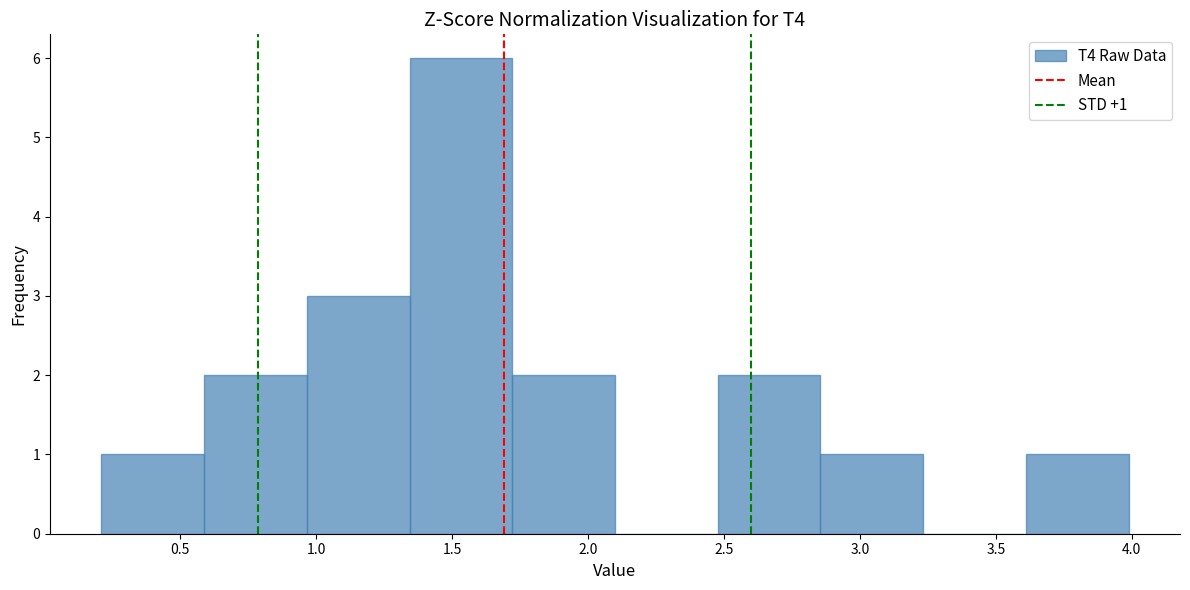

Over which range of the x-axis is the bar tallest?

1.35 to 1.70